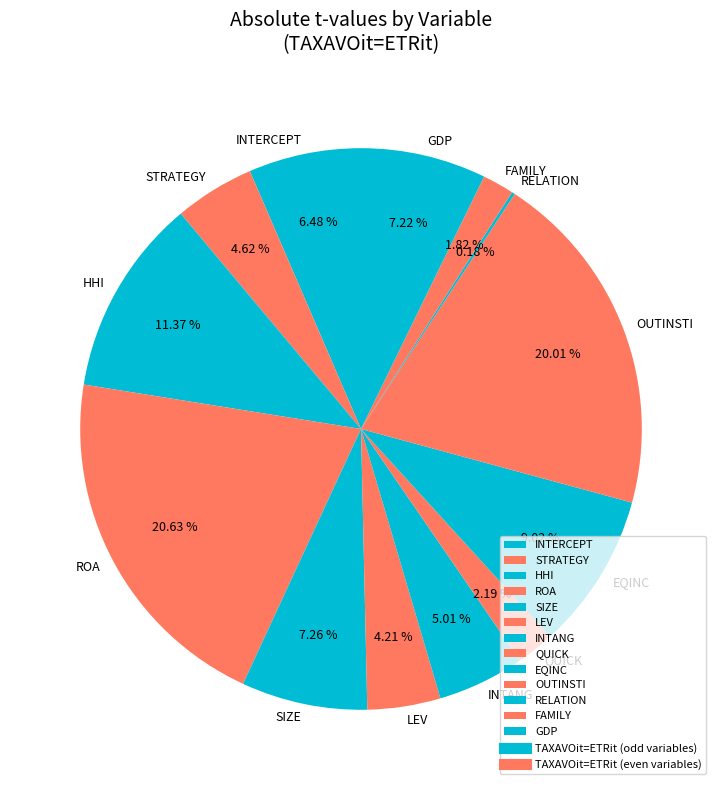

Is QUICK the majority of the pie?

No